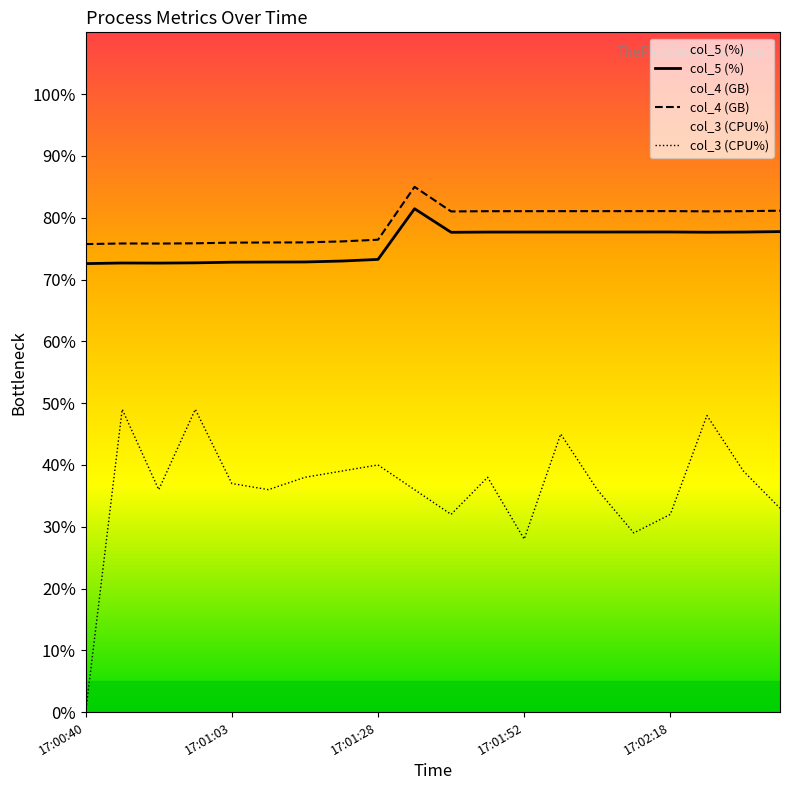

True or false: col_5 (%) and col_3 (CPU%) cross at least once.

False